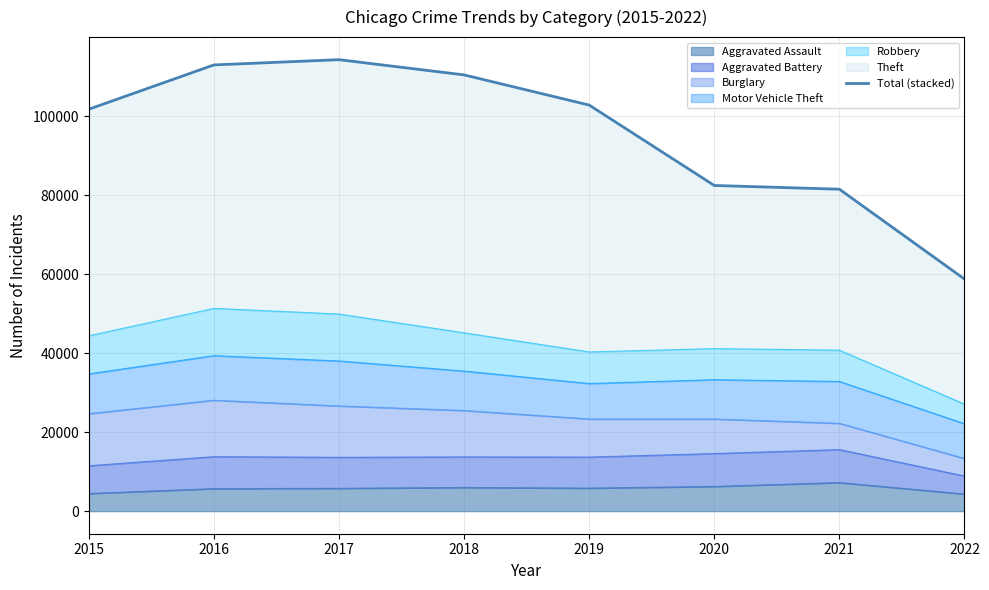

What is the value of the 6th point from the left?

82439